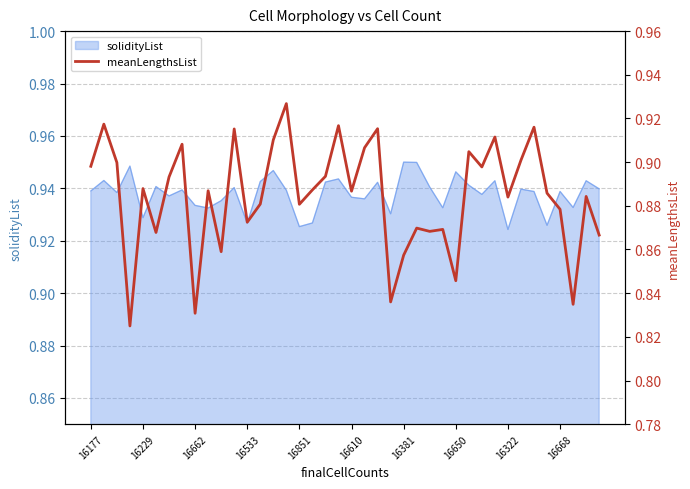

What is the label of the 20th point from the left?

19